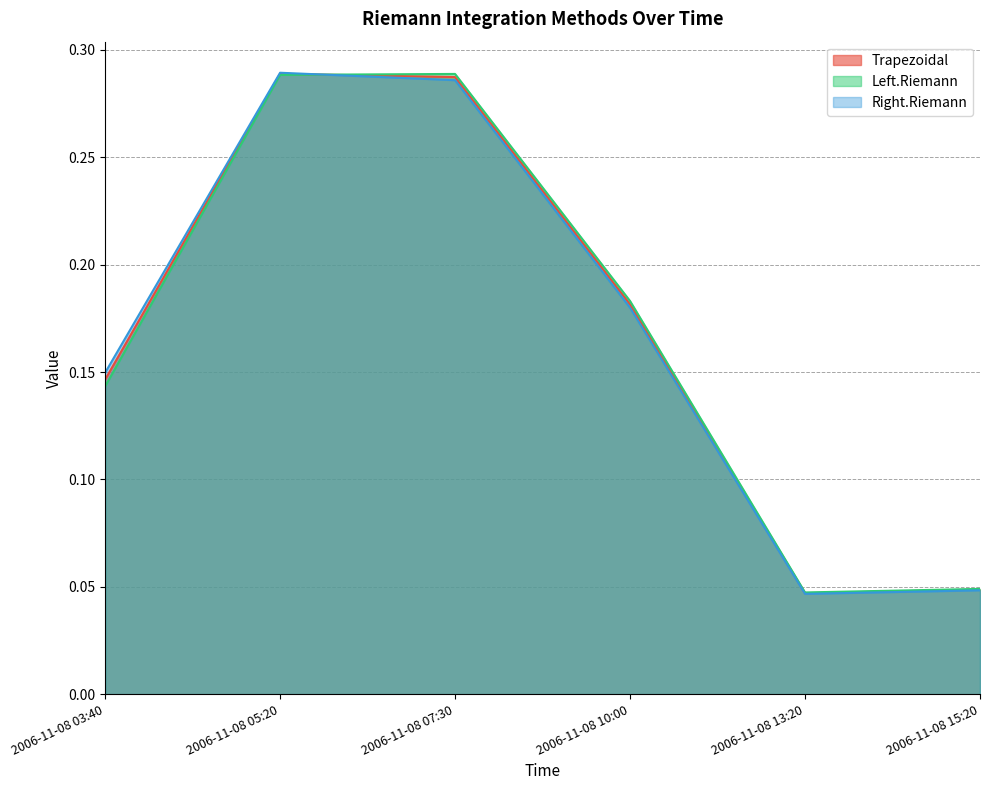

Reading right to left, what are all the values shown in this chart?

Trapezoidal: 2006-11-08 15:20=0.0	2006-11-08 13:20=0.0	2006-11-08 10:00=0.2	2006-11-08 07:30=0.3	2006-11-08 05:20=0.3	2006-11-08 03:40=0.1
Left.Riemann: 2006-11-08 15:20=0.0	2006-11-08 13:20=0.0	2006-11-08 10:00=0.2	2006-11-08 07:30=0.3	2006-11-08 05:20=0.3	2006-11-08 03:40=0.1
Right.Riemann: 2006-11-08 15:20=0.0	2006-11-08 13:20=0.0	2006-11-08 10:00=0.2	2006-11-08 07:30=0.3	2006-11-08 05:20=0.3	2006-11-08 03:40=0.1